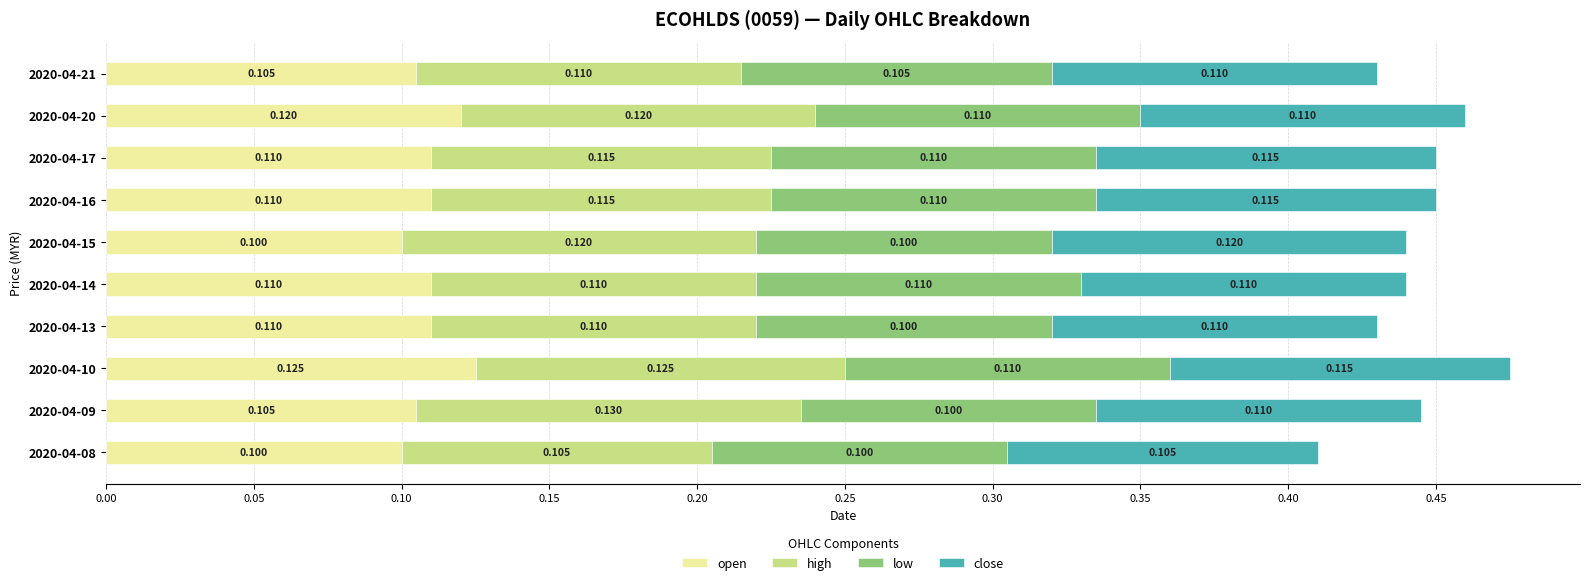

Rank the series by their average value, from highest to lowest.

high, close, open, low